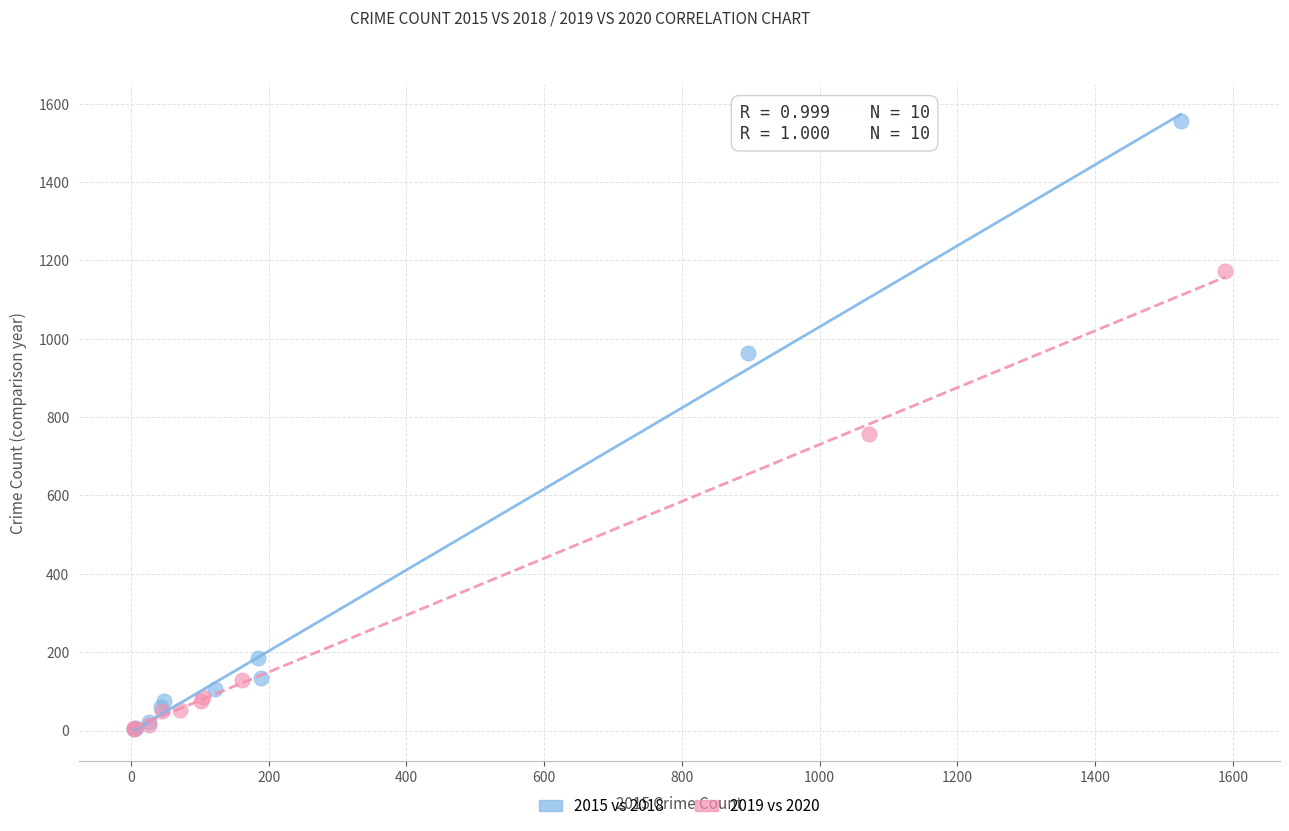

Which series contains the highest Y value?

2015 vs 2018